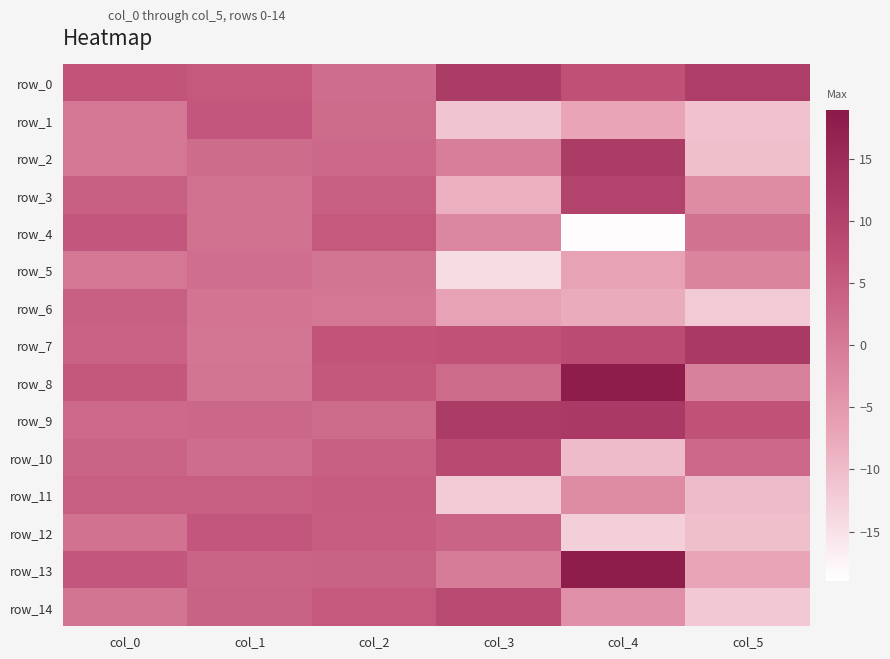

Which series has the widest spread of values?

row_13